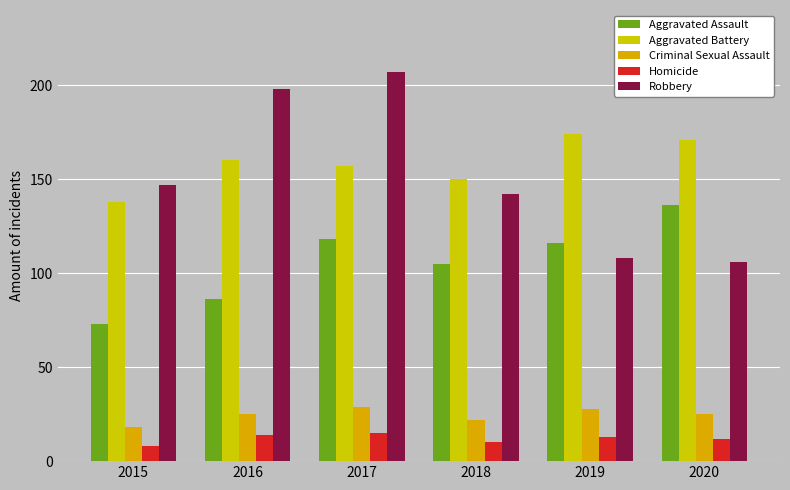

How many groups of bars are there?

6